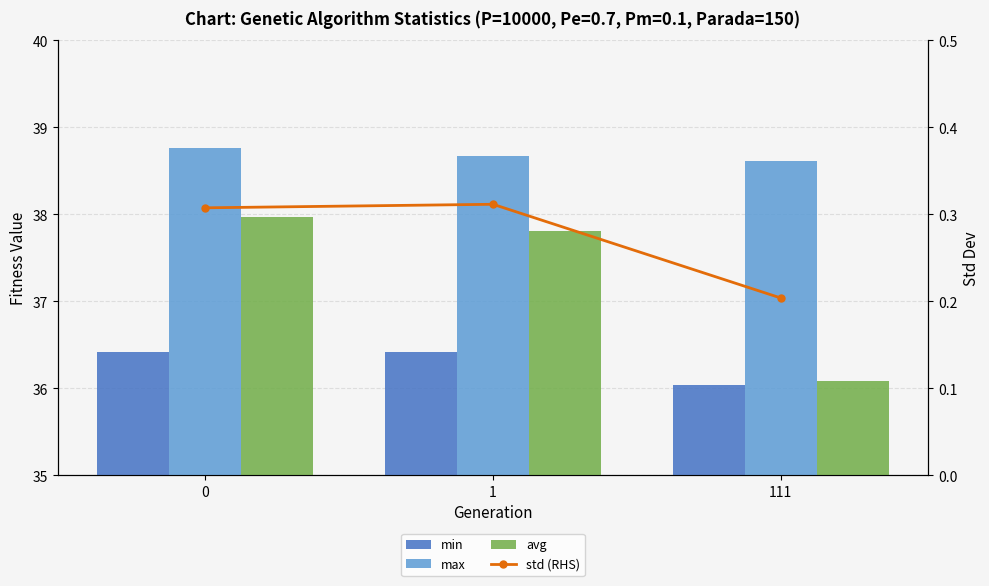

How many data points in avg are above 37?

2